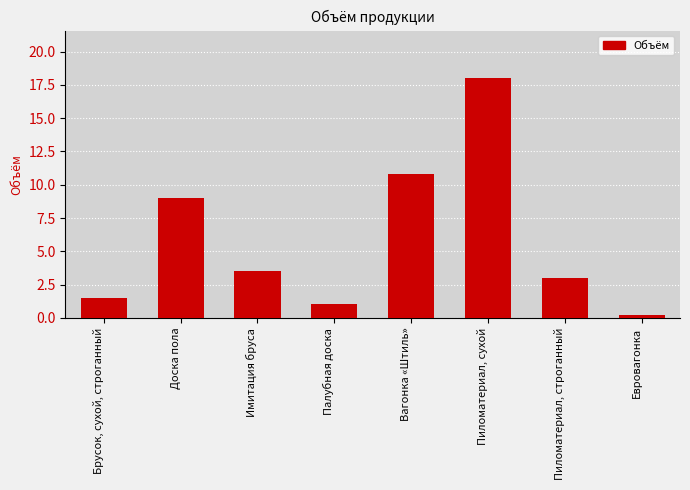

What value does the data have at Пиломатериал, строганный?

3.0